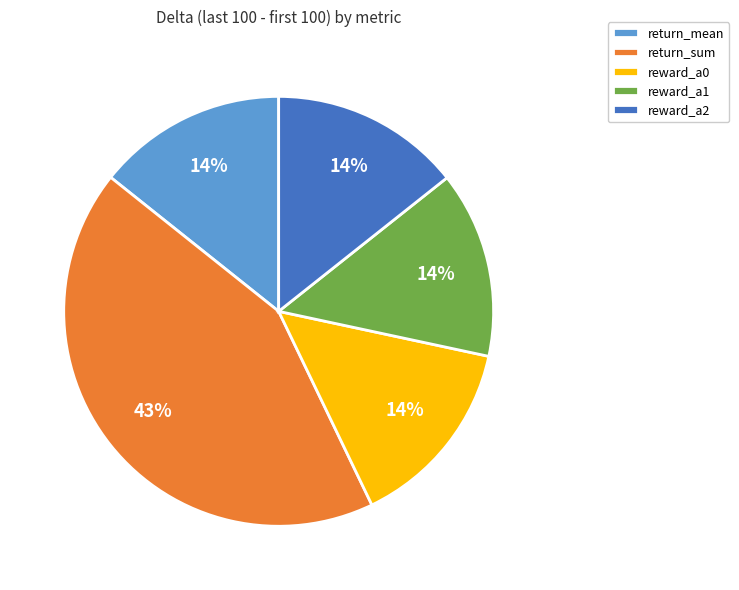

How many slices are in this pie chart?

5